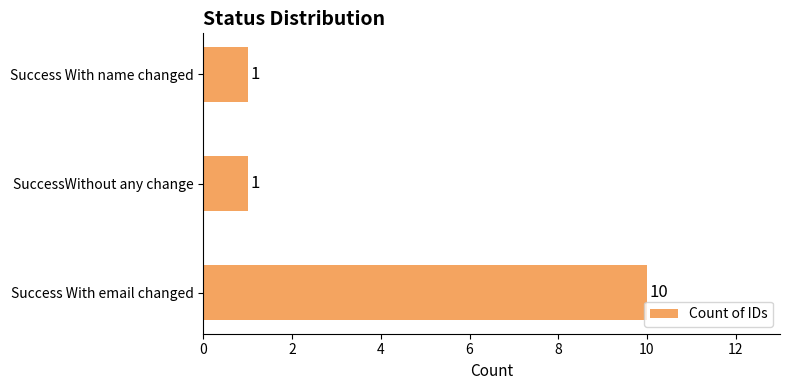

Count the number of data series in this chart.

1